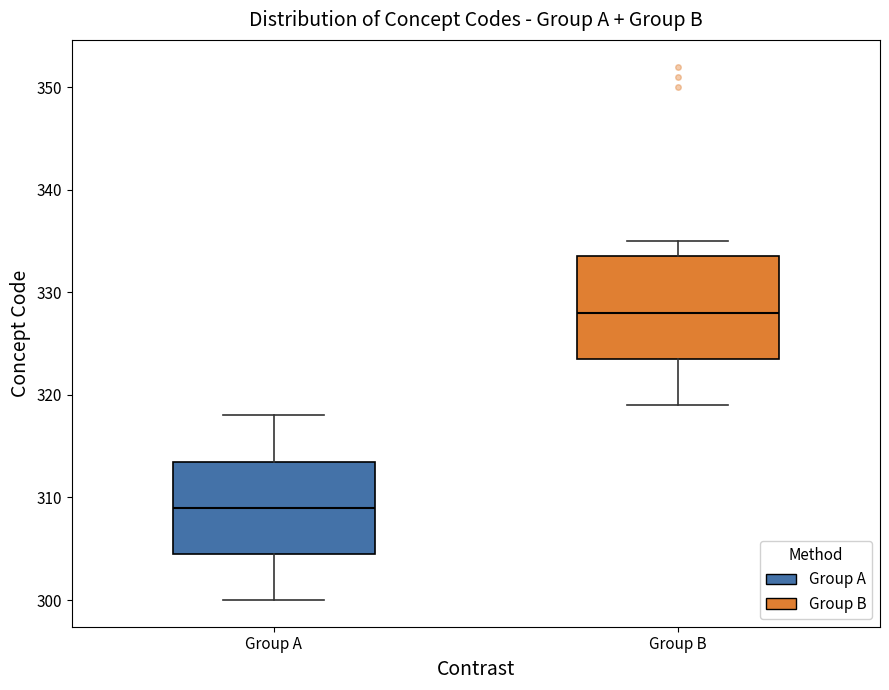

Which box is the tallest, from its lower edge to its upper edge?

Group B